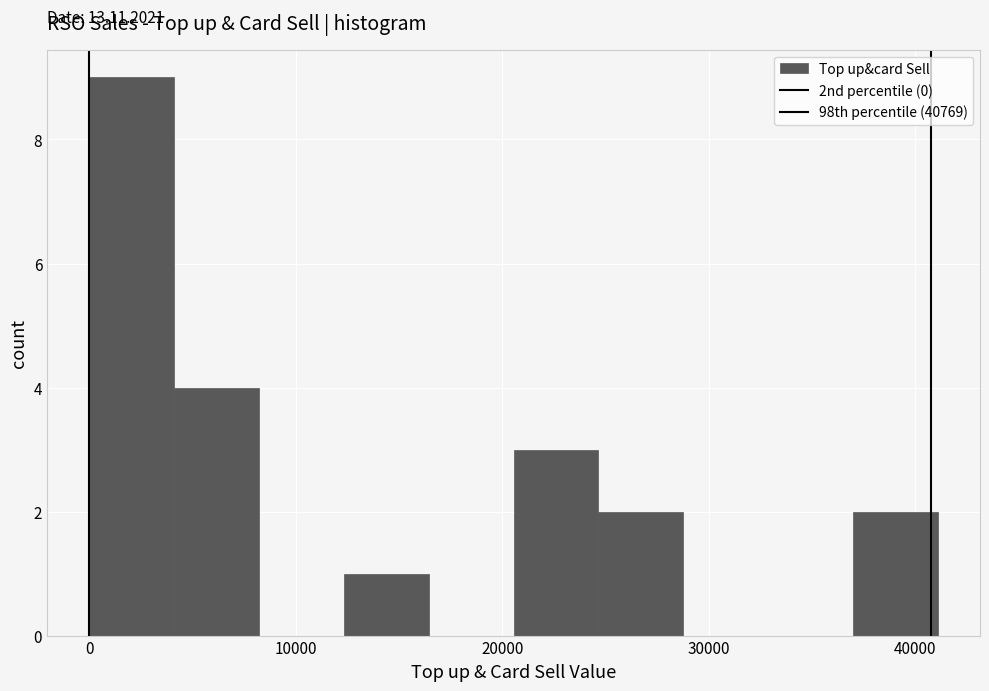

Over which range of the x-axis is the bar tallest?

0 to 4000